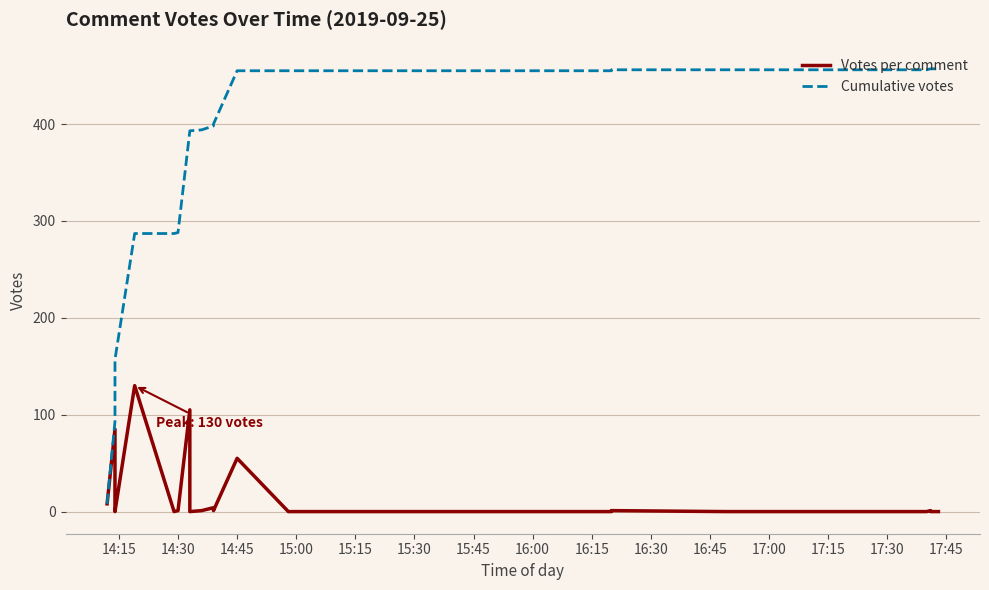

At which category is the sum across all series the highest?

14:45